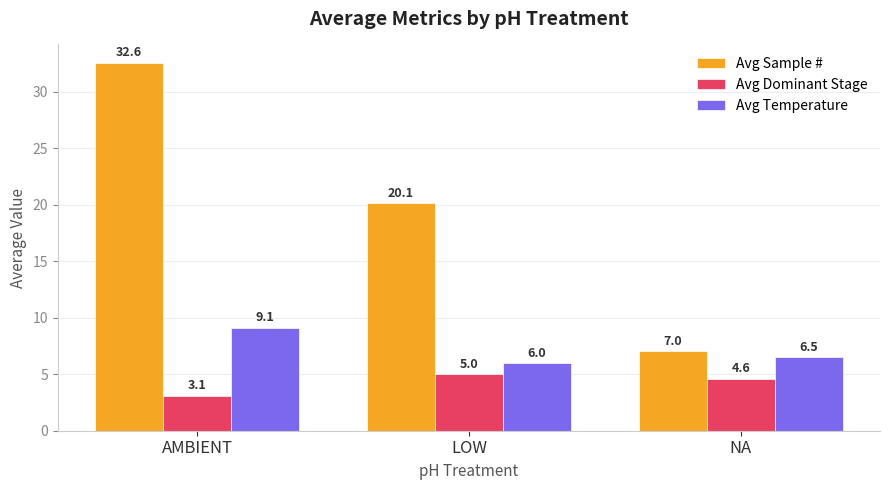

At NA, list the series in order from largest to smallest.

Avg Sample #, Avg Temperature, Avg Dominant Stage